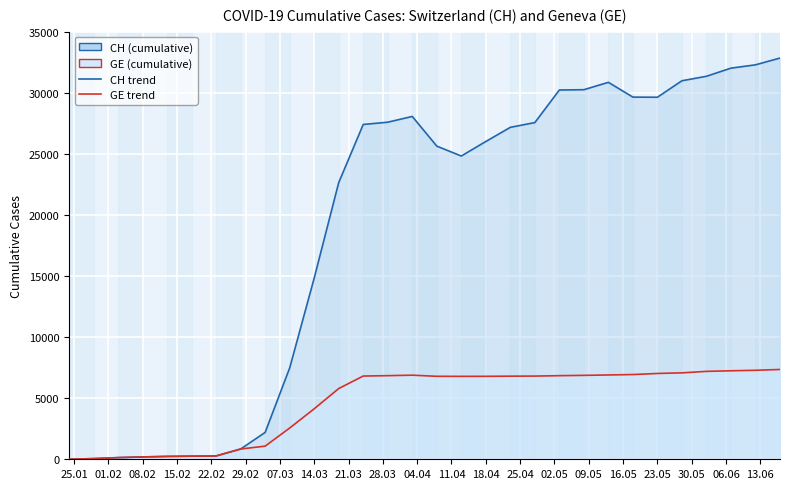

What is the label of the 4th point from the left?

08.02